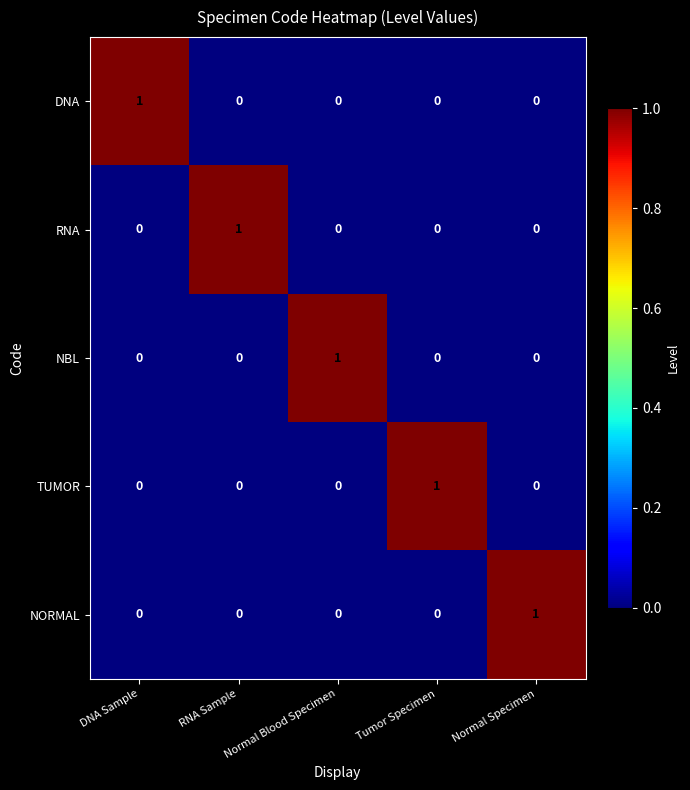

True or false: RNA has a value of 0 at DNA Sample.

True